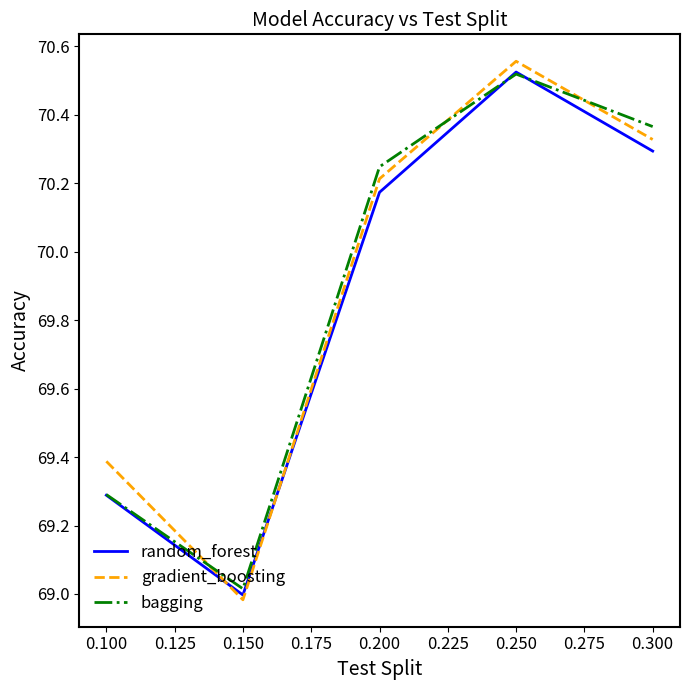

List the labels in order of random_forest value, largest first.

0.250, 0.300, 0.200, 0.100, 0.150